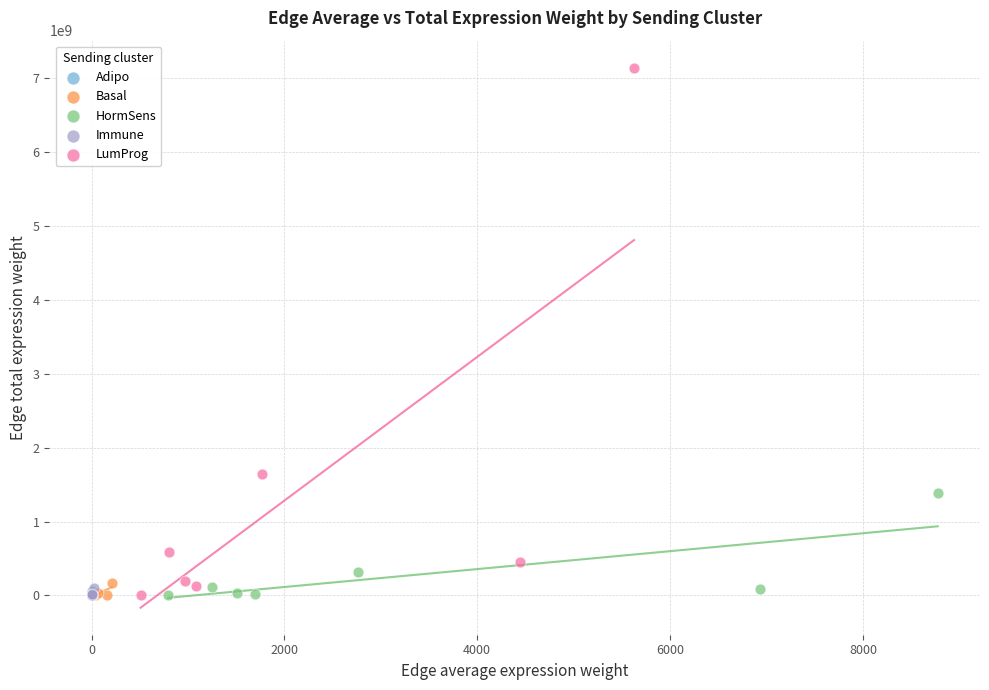

Which series contains the highest Y value?

LumProg